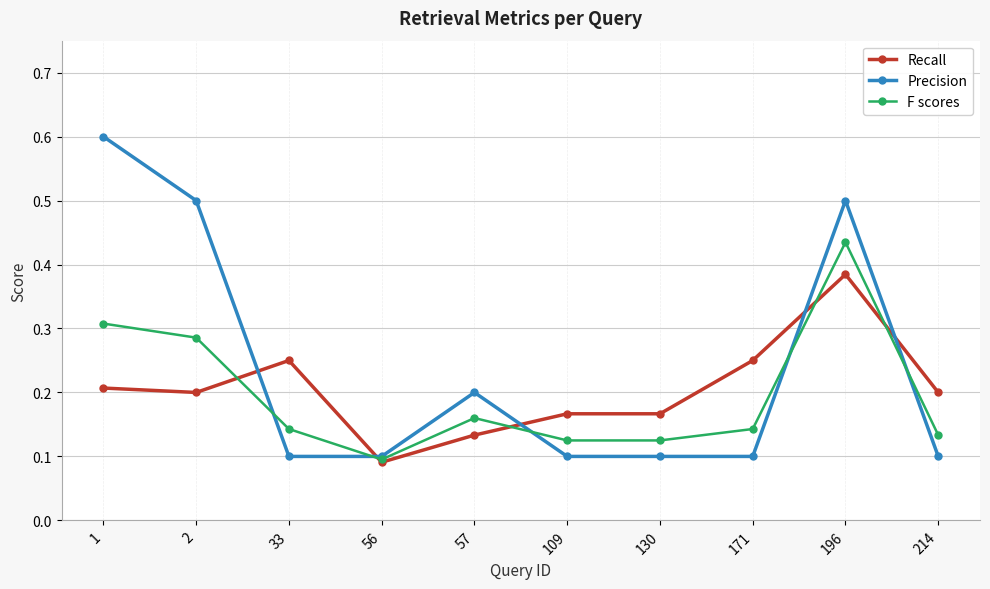

Where is Recall nearest to the value 0?

56